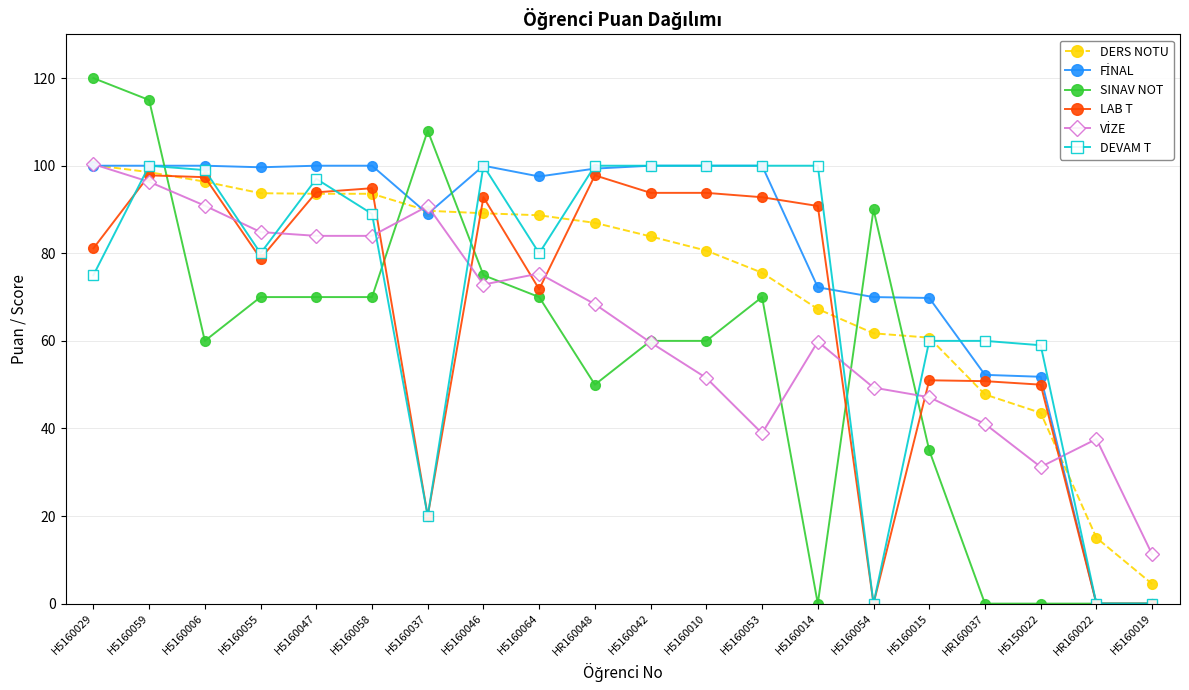

How many data points does each series have?

20